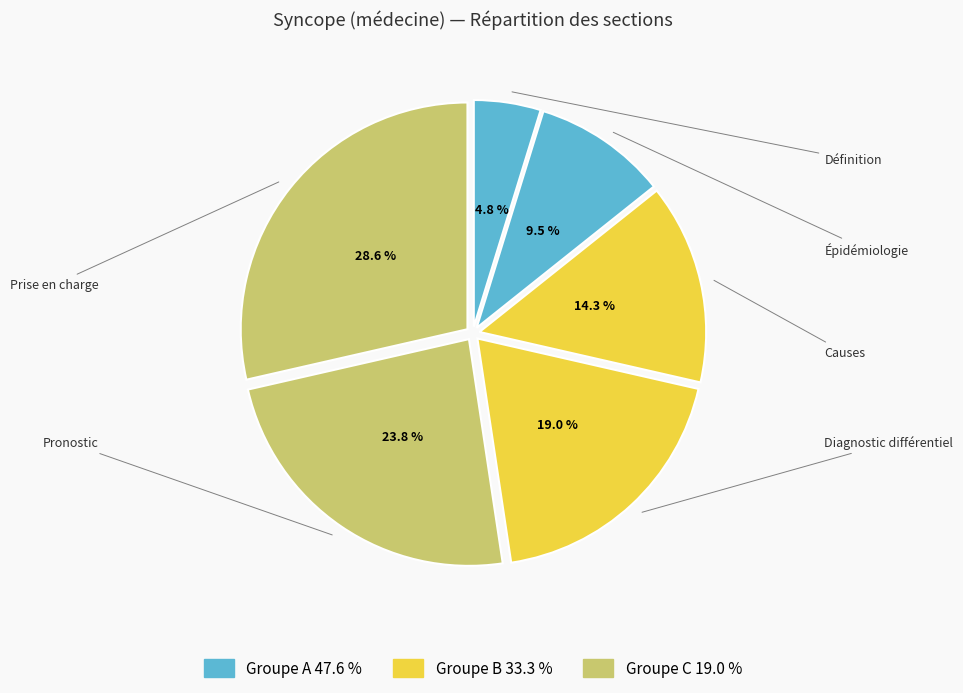

Which slice is the largest?

Prise en charge